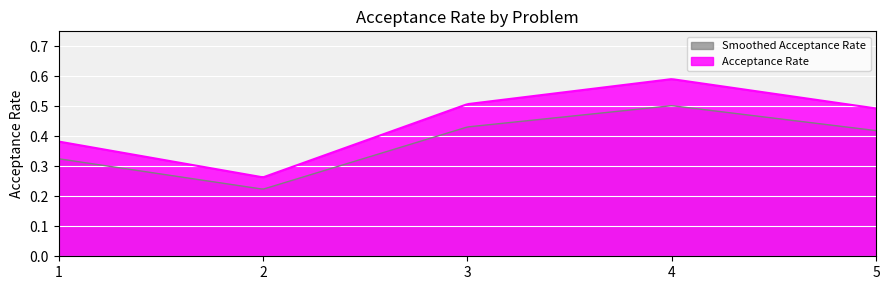

How many lines are shown in the chart?

2